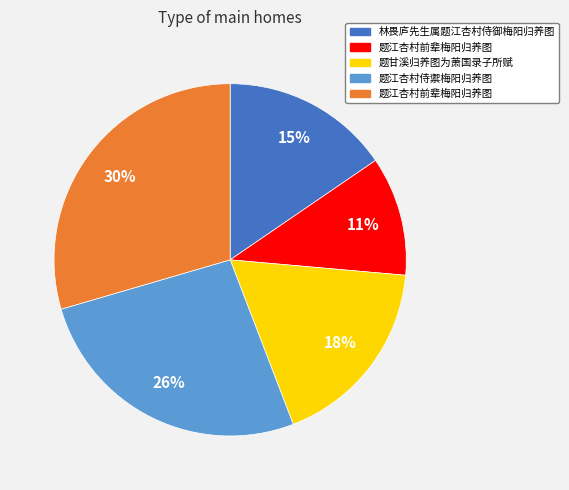

Is there a majority slice in this chart?

No